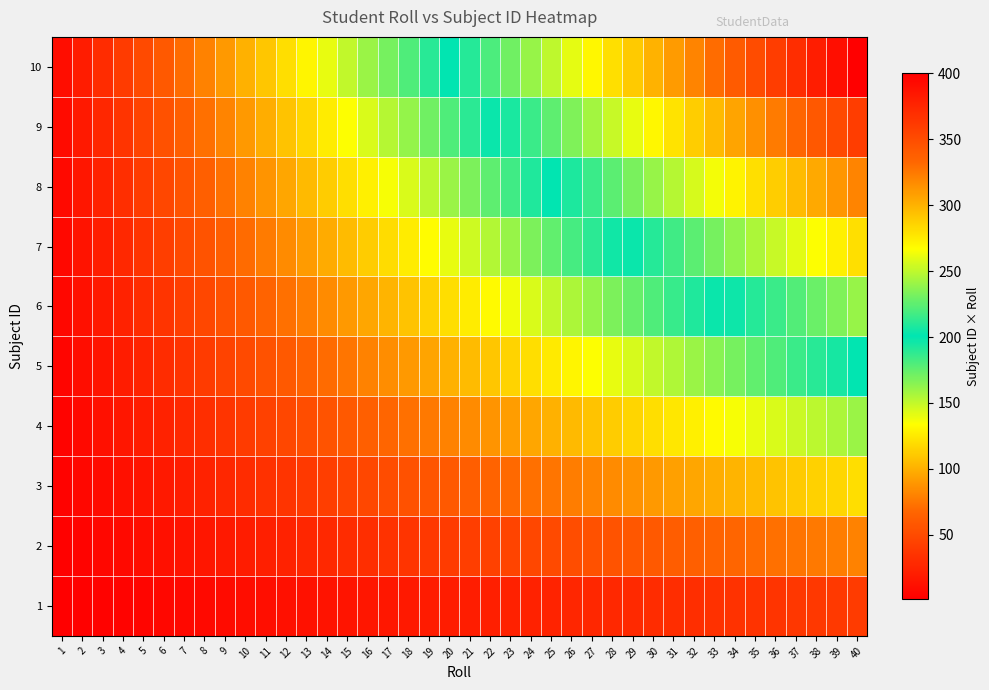

Rank the series at 21 from lowest to highest value.

1, 2, 3, 4, 5, 6, 7, 8, 9, 10